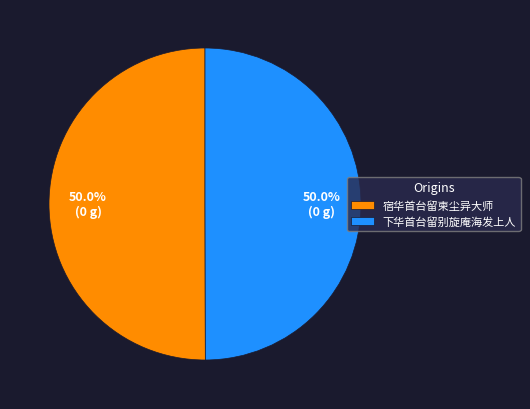

To the nearest percent, what is the average slice percentage?

50%